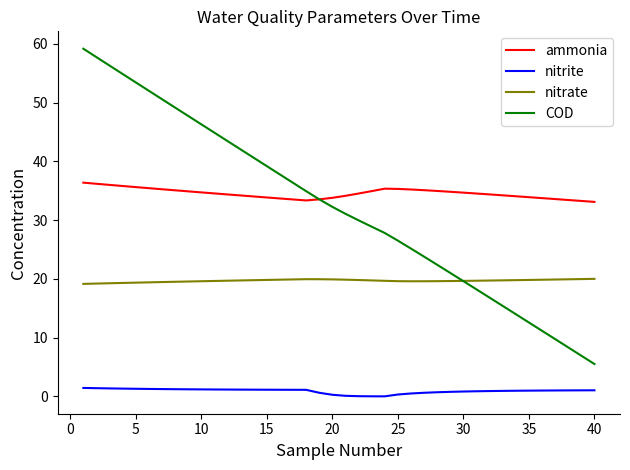

True or false: nitrite and ammonia cross at least once.

False